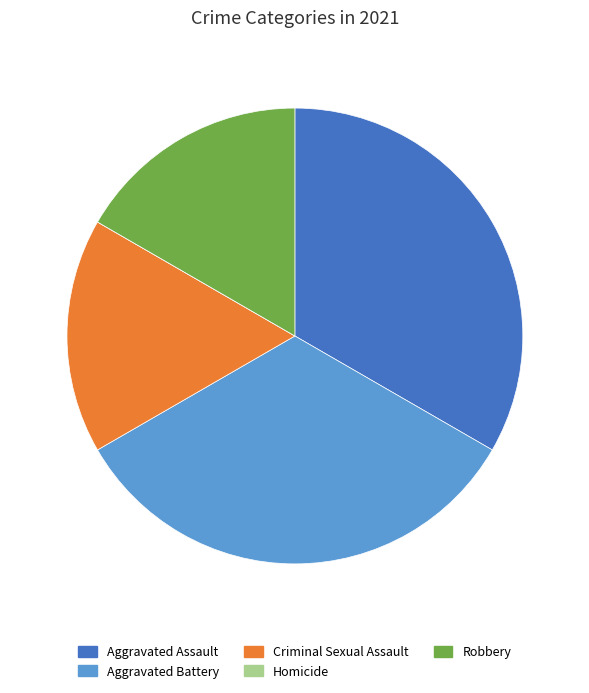

Is it true that Aggravated Assault is 26% of the pie?

False